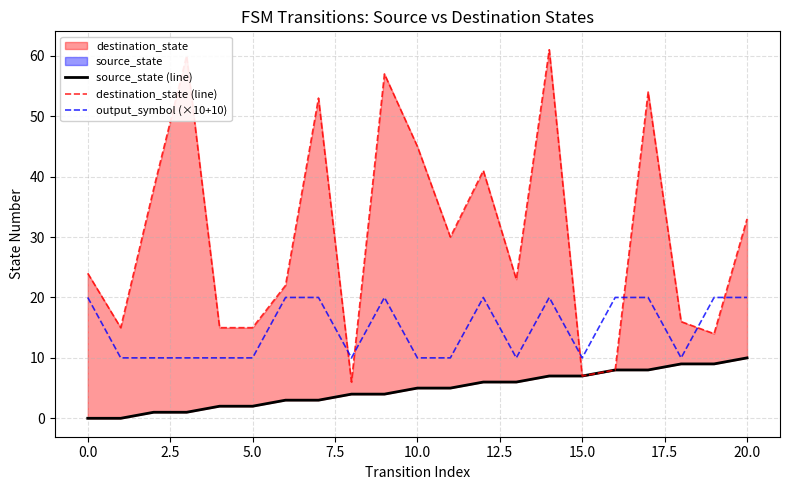

How many lines are shown in the chart?

3